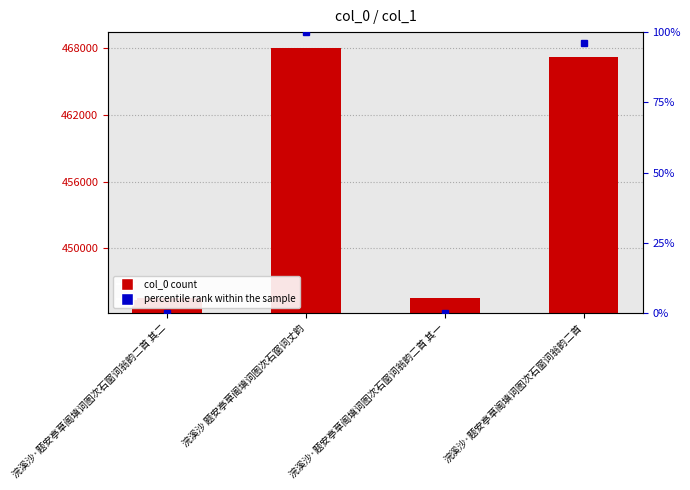

Reading left to right, extract all data points from this chart.

445482	468059	445481	467195